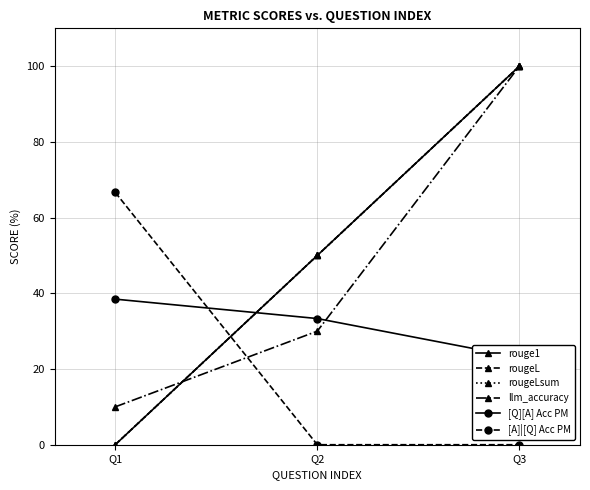

The value of rougeL at Q2 is 0.1. True or false?

False